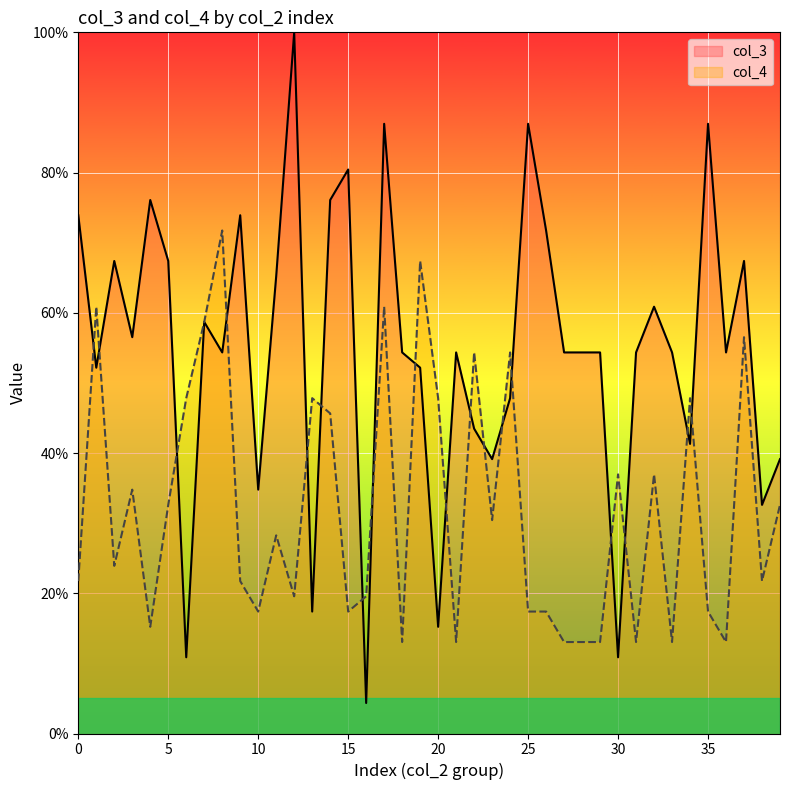

What value does the col_4 series have at 21?

13.0